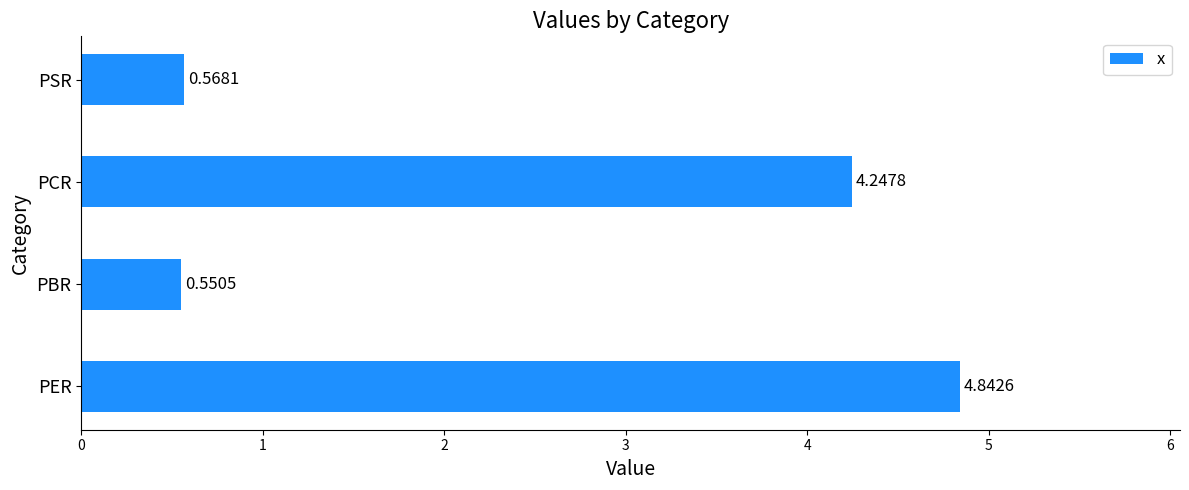

What is the difference between the second highest and minimum values?

3.7